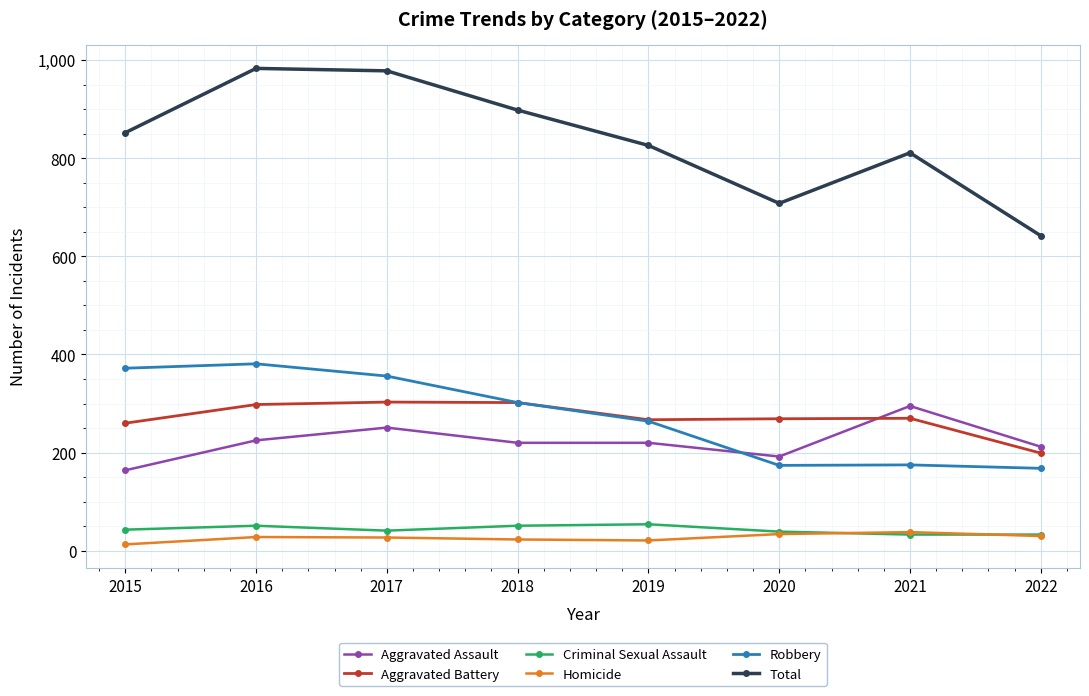

What is the maximum value shown in the chart?

983